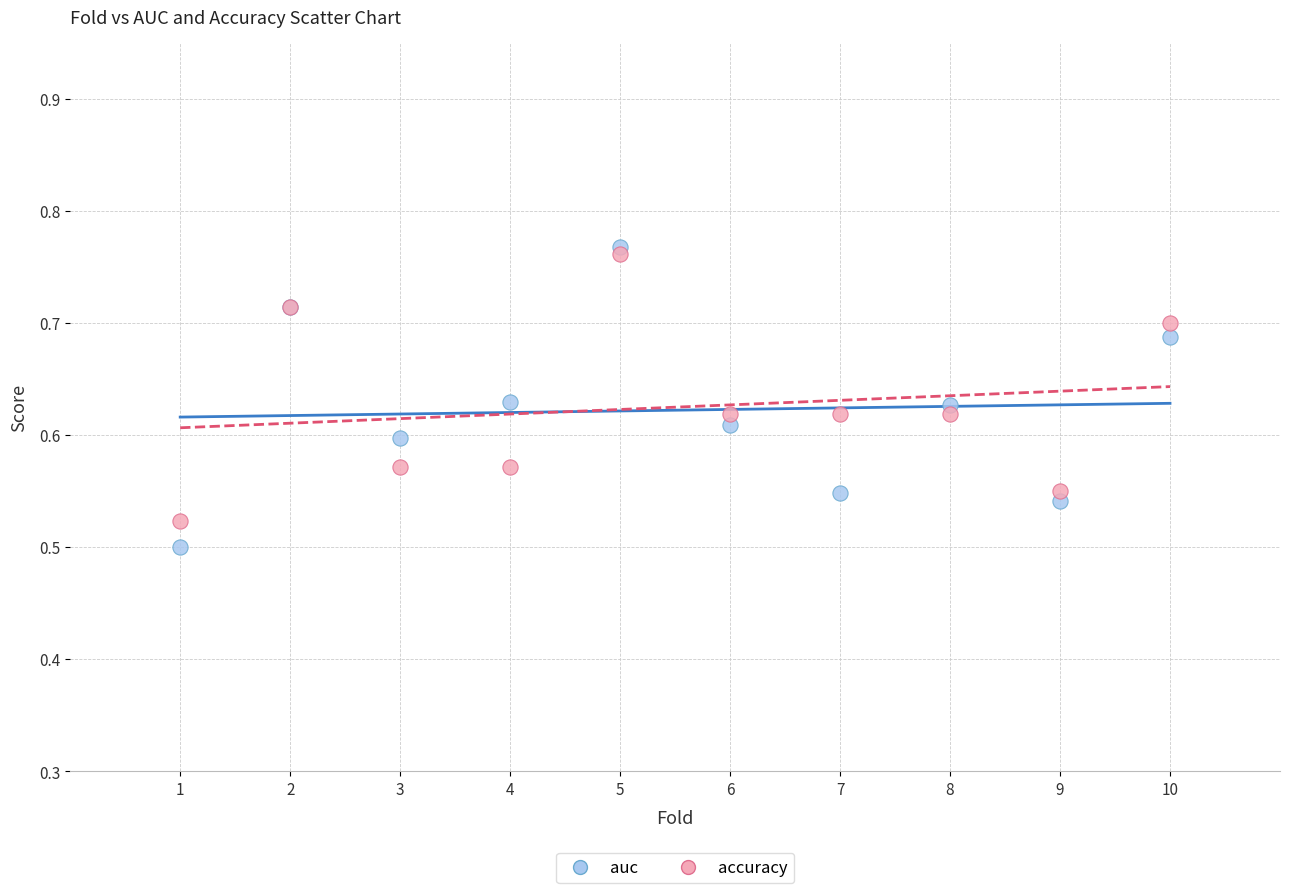

Which series reaches the minimum Y coordinate?

auc